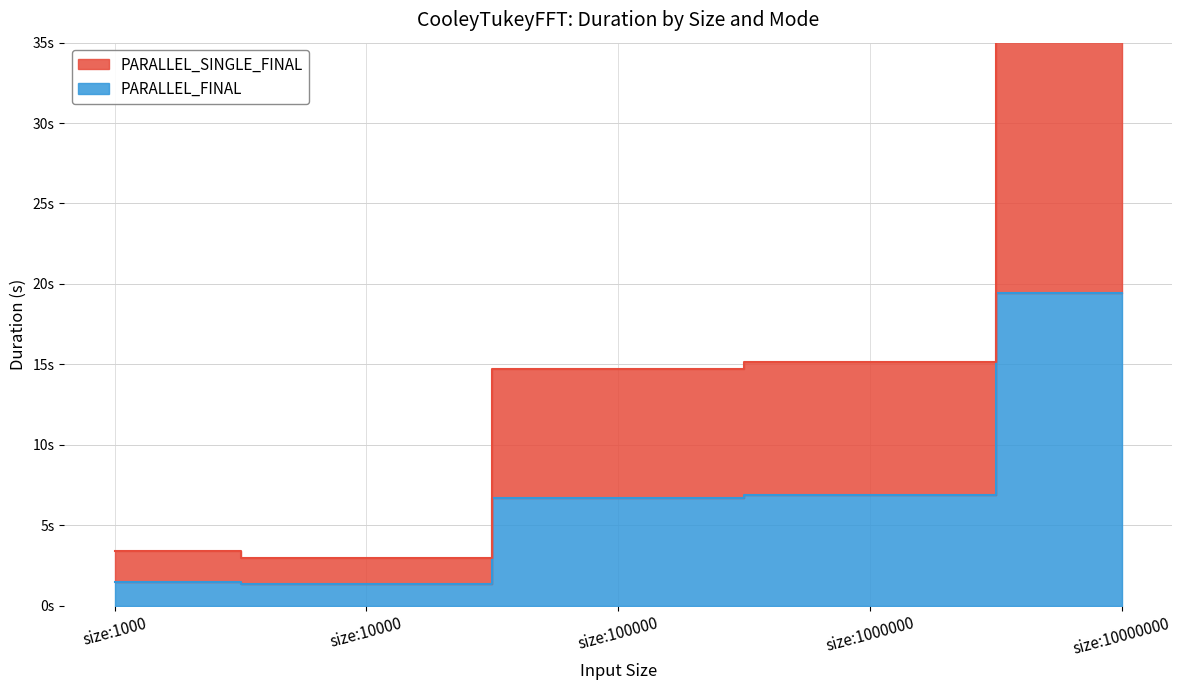

Reading left to right, transcribe all the data shown in this chart.

PARALLEL_FINAL: 1.4	1.4	6.7	6.9	19.4
PARALLEL_SINGLE_FINAL: 3.4	3.0	14.7	15.2	40.5